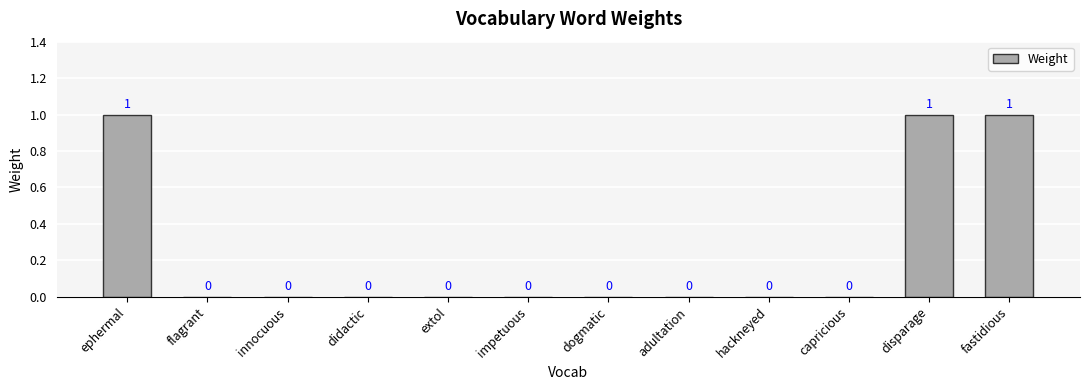

True or false: the data shows 0 at flagrant.

True